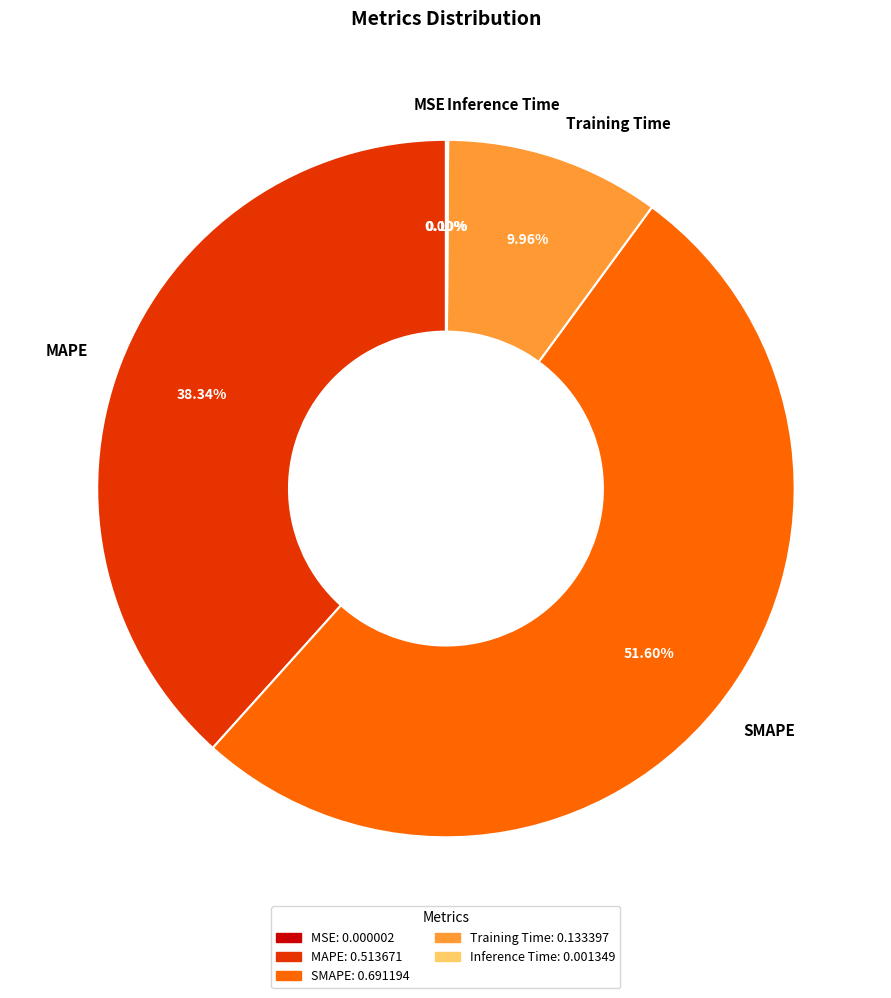

What is the largest slice in the pie chart?

SMAPE